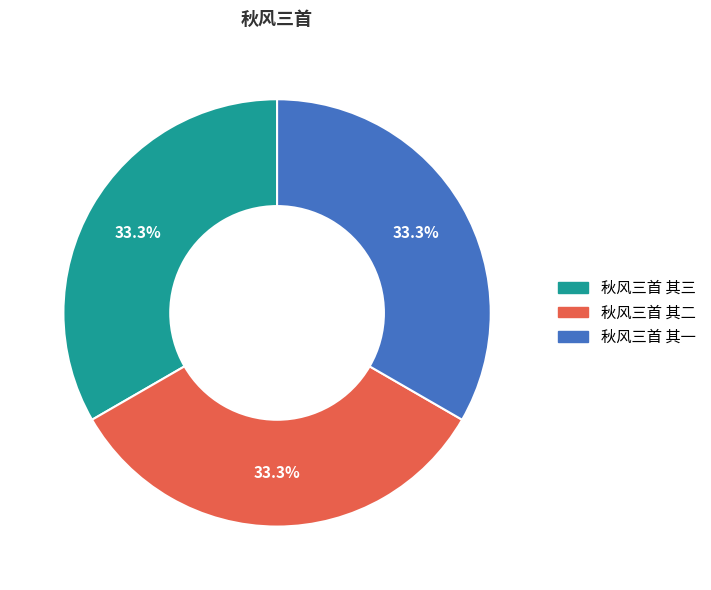

How many slices are in this pie chart?

3